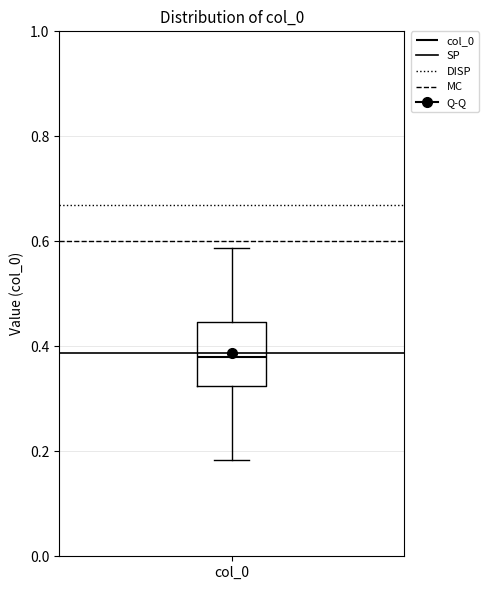

Where does the lower whisker of the box for col_0 end on the y-axis? The values are not printed on the chart, so give them approximately, as read against the axis.

0.18